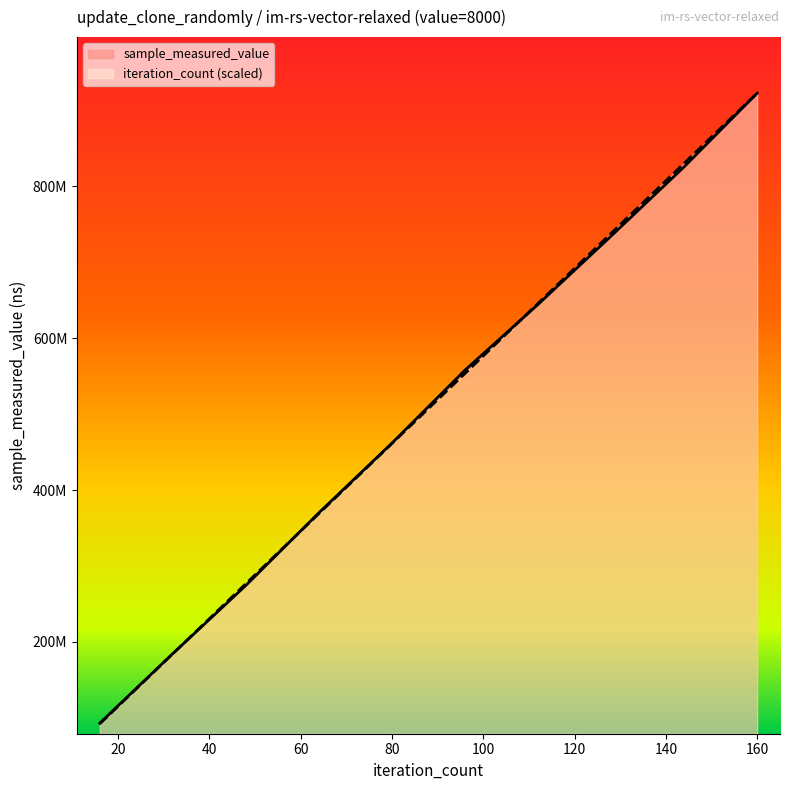

At which label does sample_measured_value reach its minimum?

16